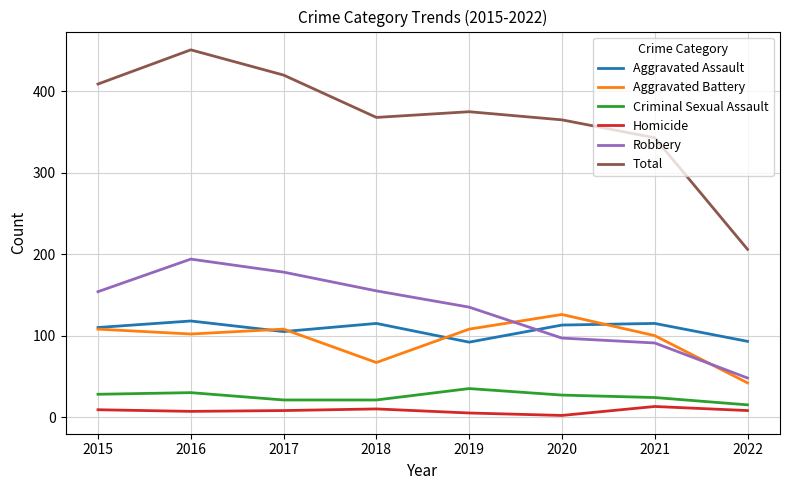

What is the minimum value for Aggravated Battery?

42